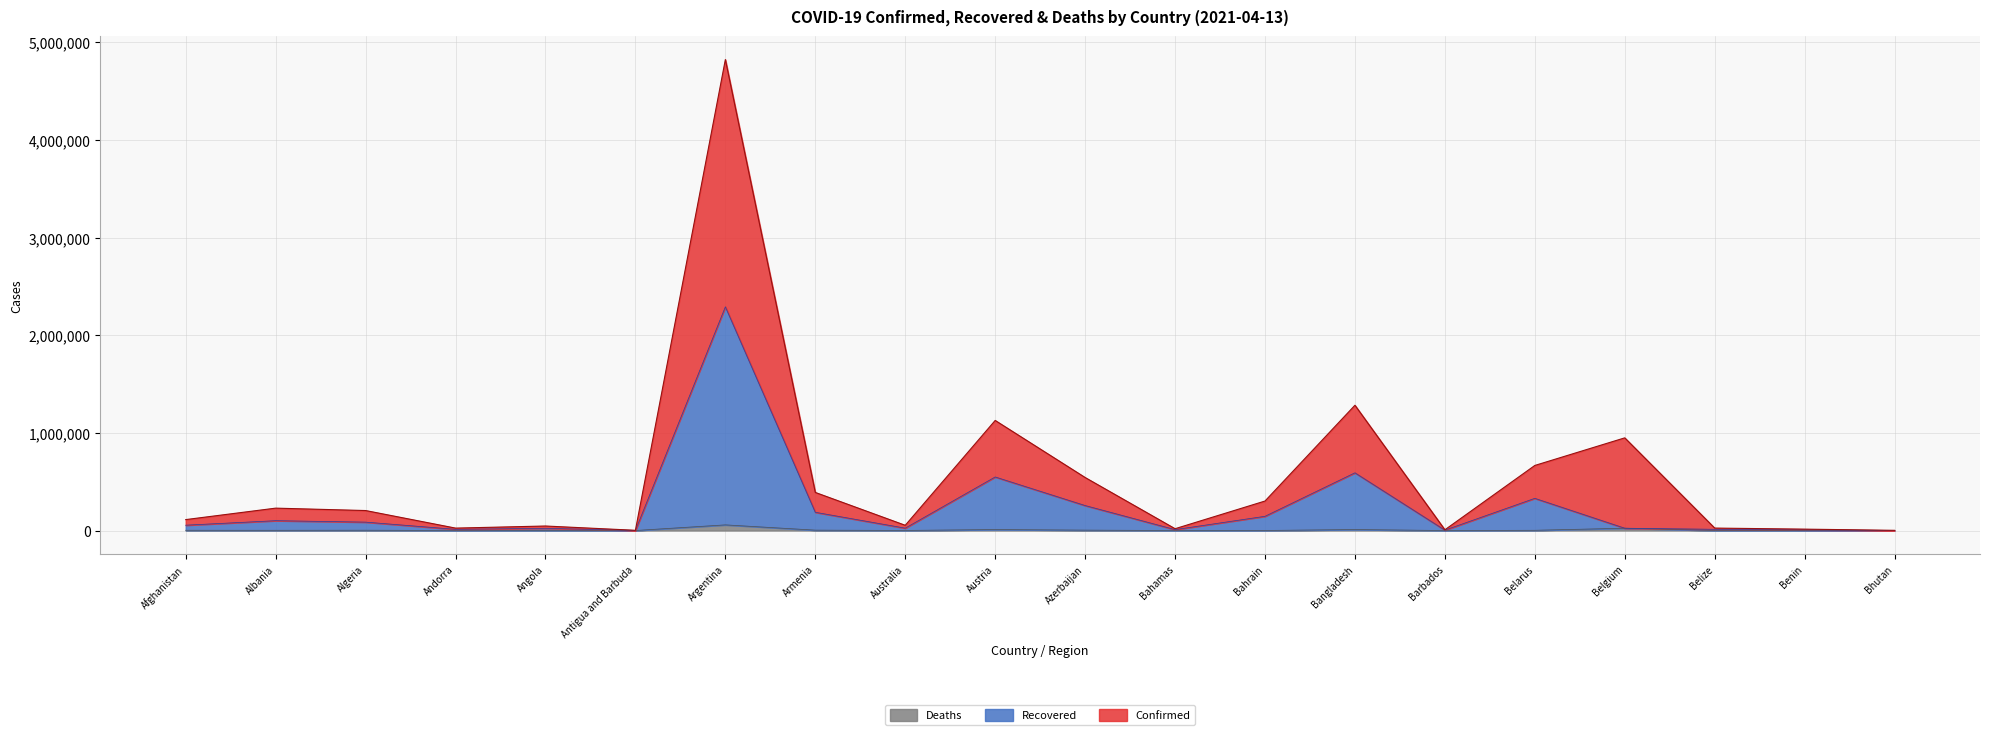

True or false: Confirmed and Recovered intersect in this chart.

False